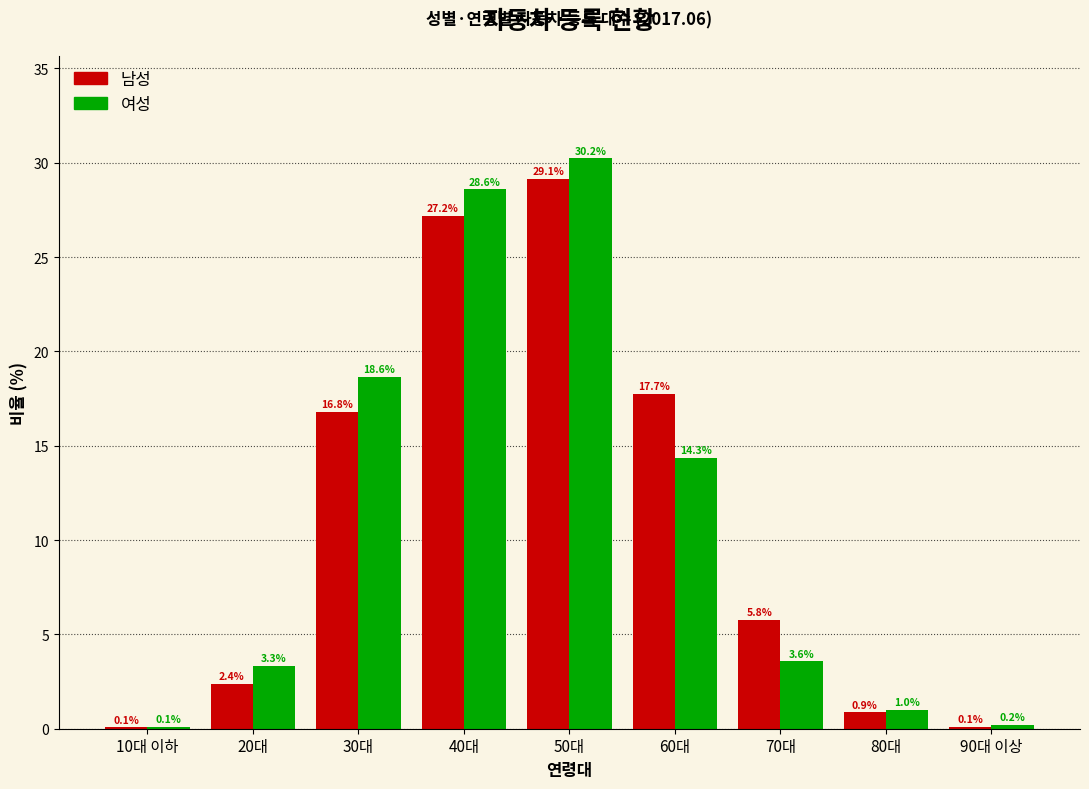

Reading left to right, list all the values displayed in this chart.

남성: 10대 이하=0.1	20대=2.4	30대=16.8	40대=27.2	50대=29.1	60대=17.7	70대=5.8	80대=0.9	90대 이상=0.1
여성: 10대 이하=0.1	20대=3.3	30대=18.6	40대=28.6	50대=30.2	60대=14.3	70대=3.6	80대=1.0	90대 이상=0.2